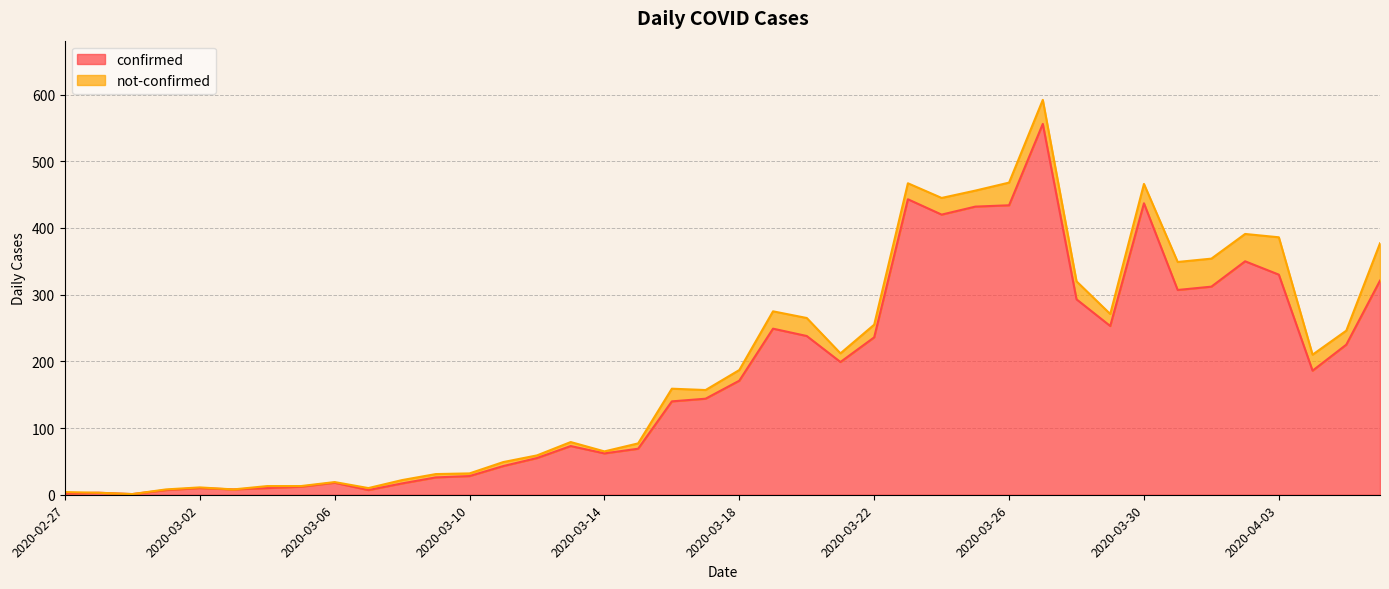

Which has a higher value, 2020-02-27 or 2020-04-02?

2020-04-02